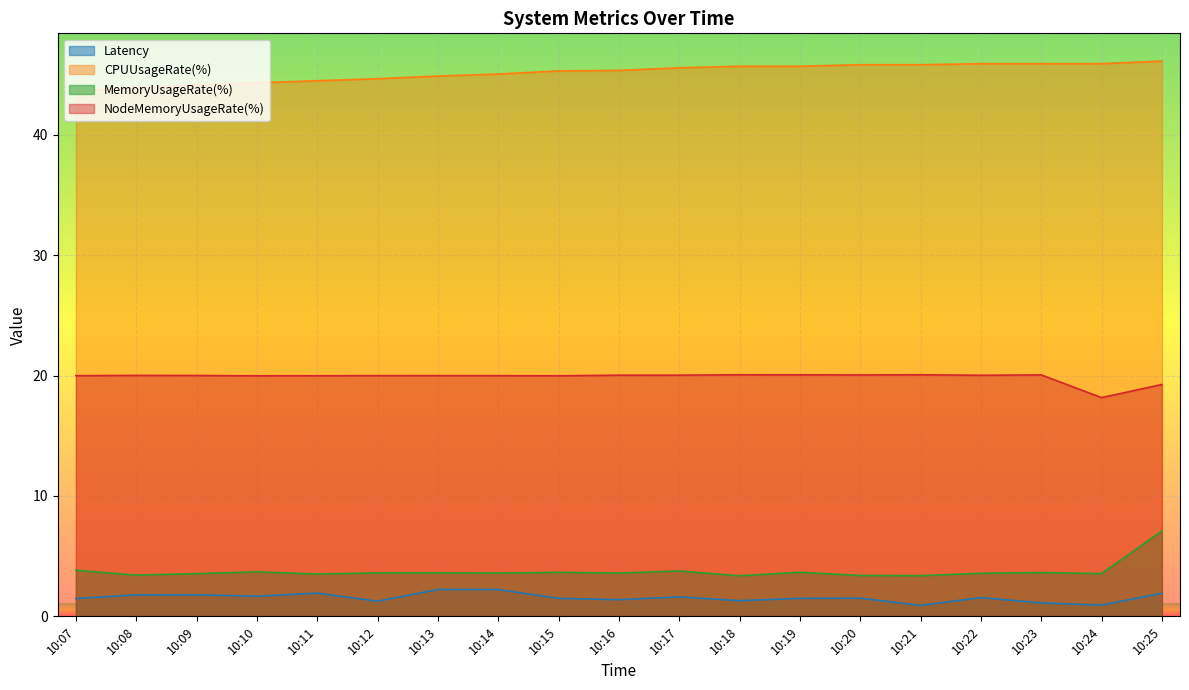

What is the spread (max minus min) of values at 10:15?

43.8